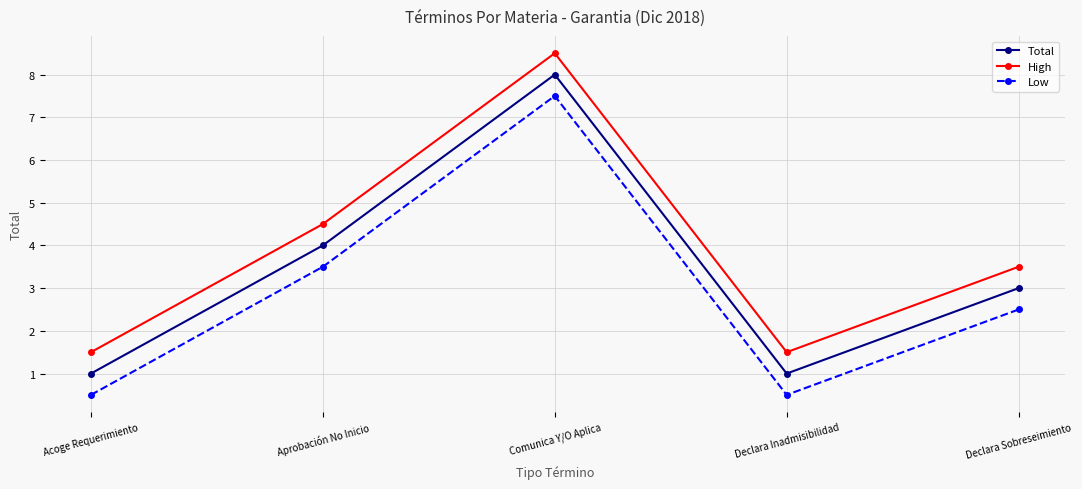

At which label does Total first exceed 3?

Aprobación No Inicio